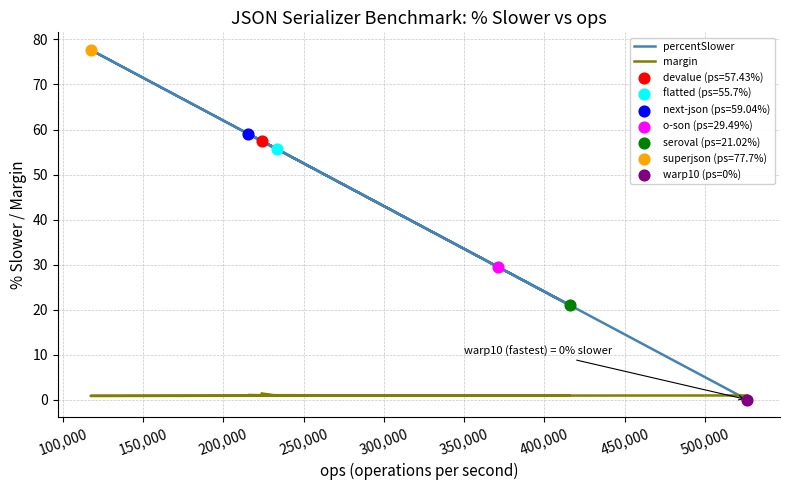

Which series has the largest Y range (max minus min)?

percentSlower